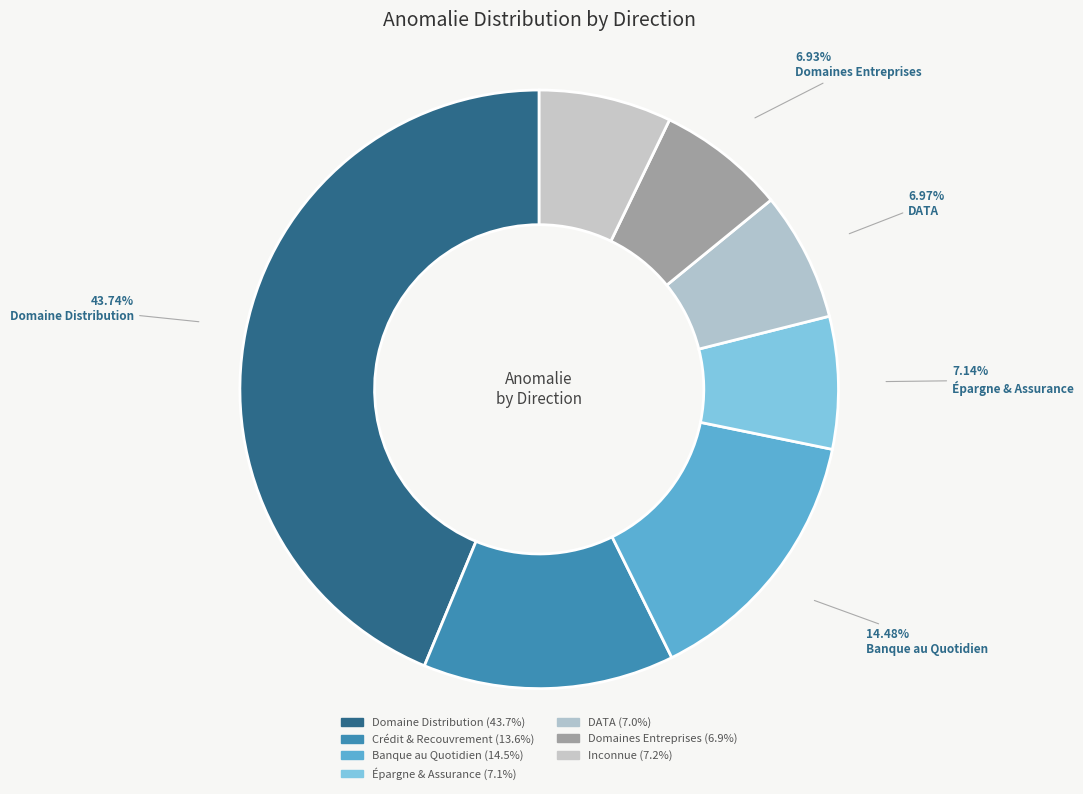

Does any single category account for the majority?

No